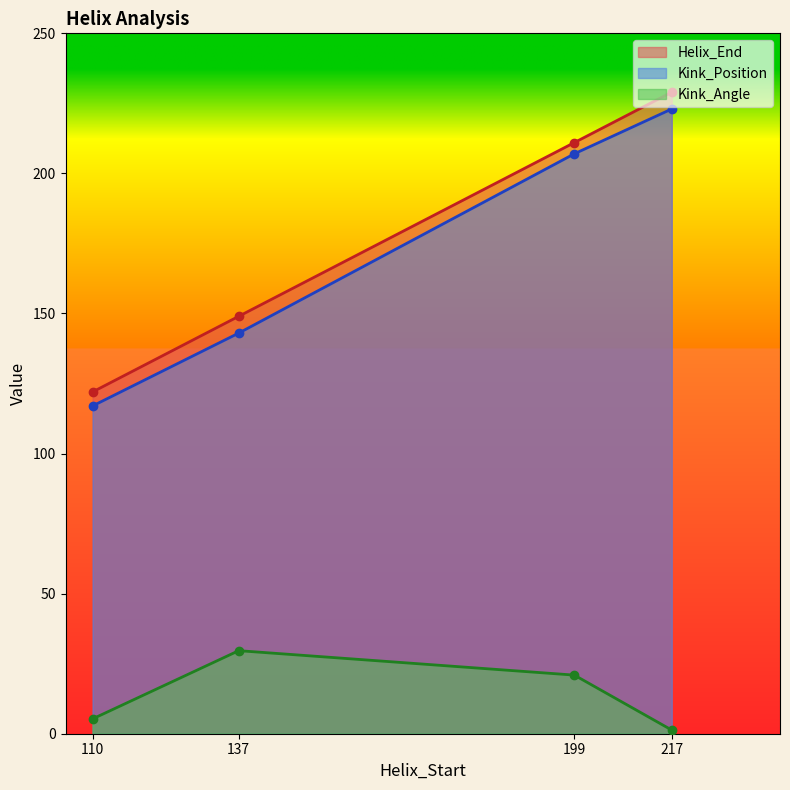

What is the sum of the Kink_Position values at 137 and 217?

366.0